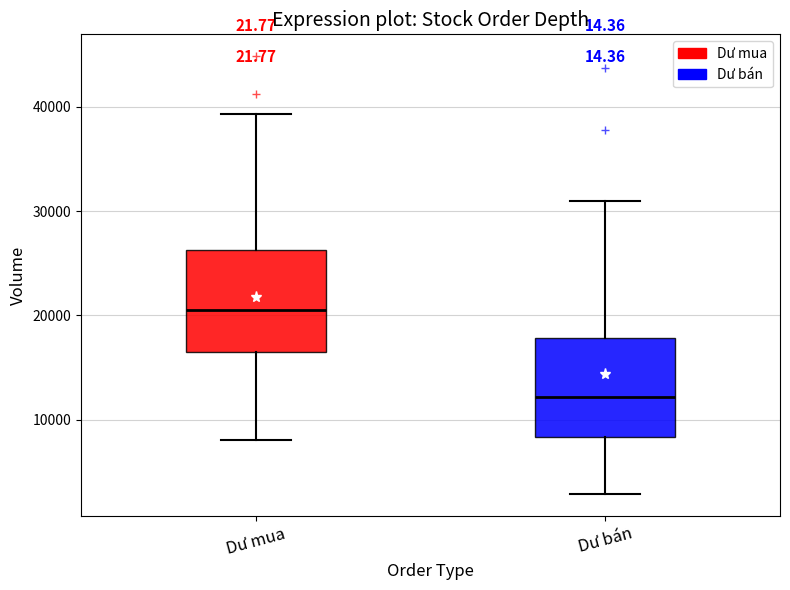

Reading left to right, transcribe this box plot: for each box, give where its median line is, the range the box spans, and where its two whiskers end, as read against the y-axis. The values are not printed on the chart, so give them approximately, as read against the axis.

Dư mua: median 20000, box 17000 to 26000, whiskers 8000 to 39000
Dư bán: median 12000, box 8000 to 18000, whiskers 3000 to 31000